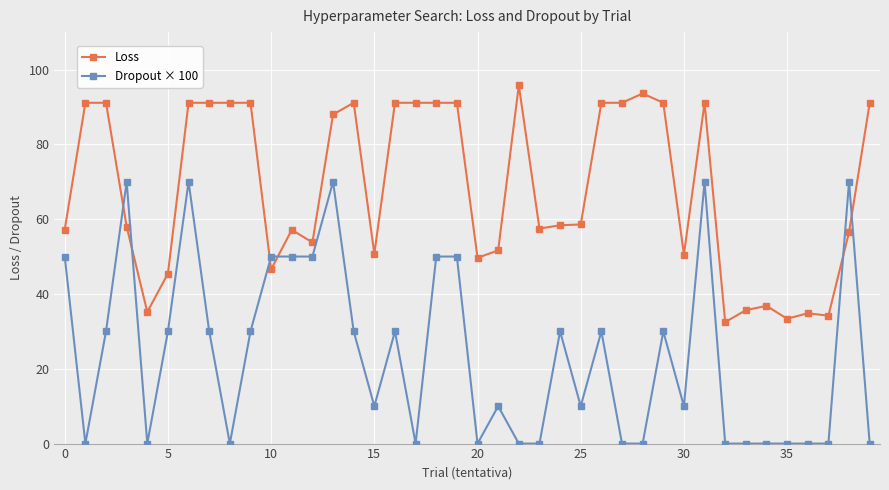

List the series in order of their peak value, highest first.

Loss, Dropout × 100